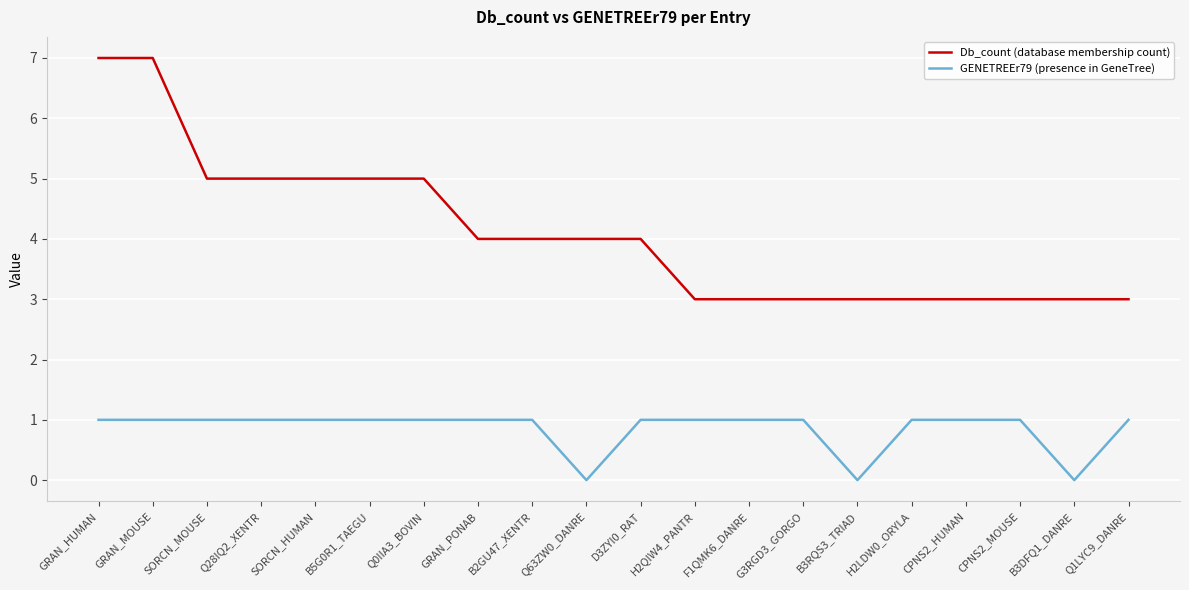

Reading left to right, extract all data points from this chart.

Db_count (database membership count): 7	7	5	5	5	5	5	4	4	4	4	3	3	3	3	3	3	3	3	3
GENETREEr79 (presence in GeneTree): 1	1	1	1	1	1	1	1	1	0	1	1	1	1	0	1	1	1	0	1